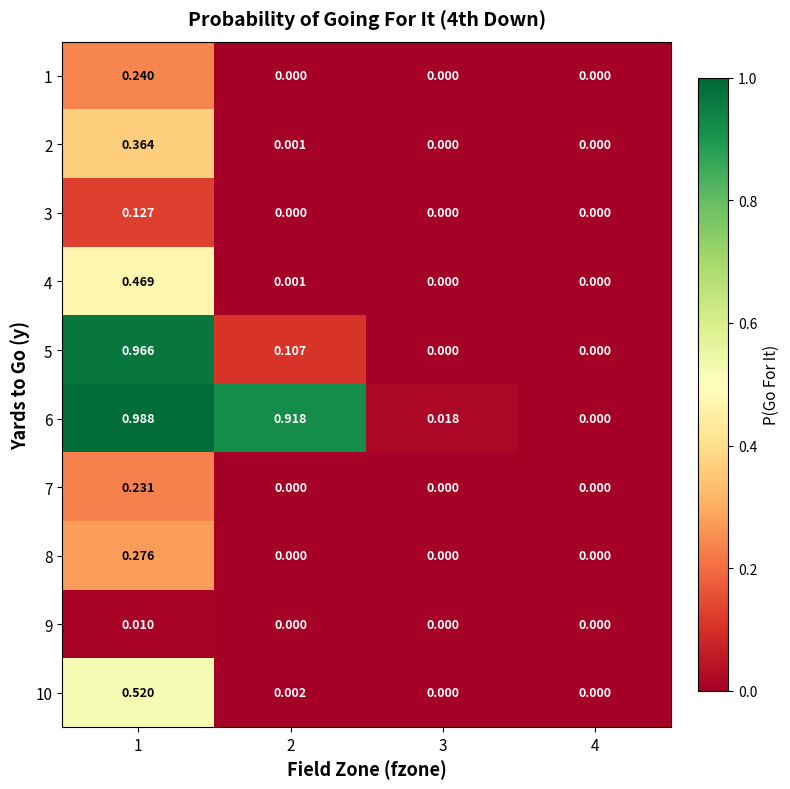

At which category is the sum across all series the highest?

1